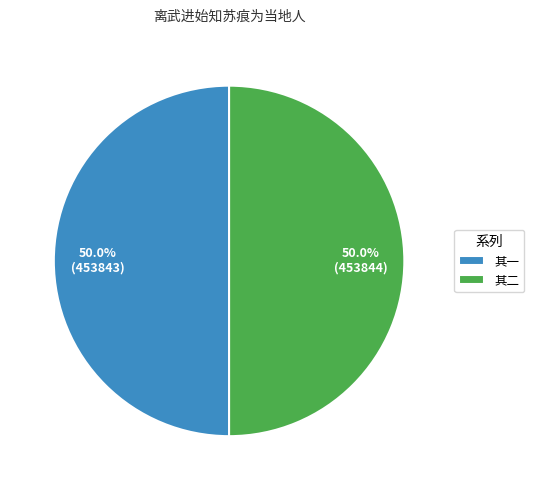

Combined, what portion of the pie is 其二 and 其一?

100.0%